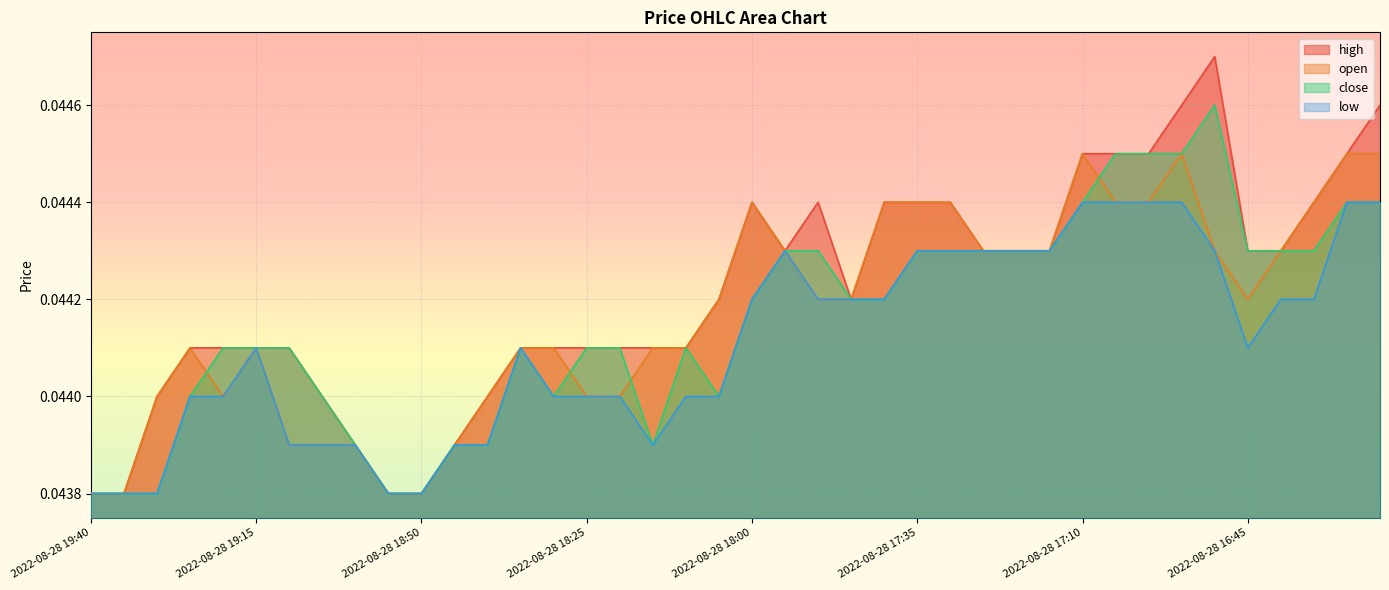

Which series changed the most between 2022-08-28 18:15 and 2022-08-28 17:50?

close